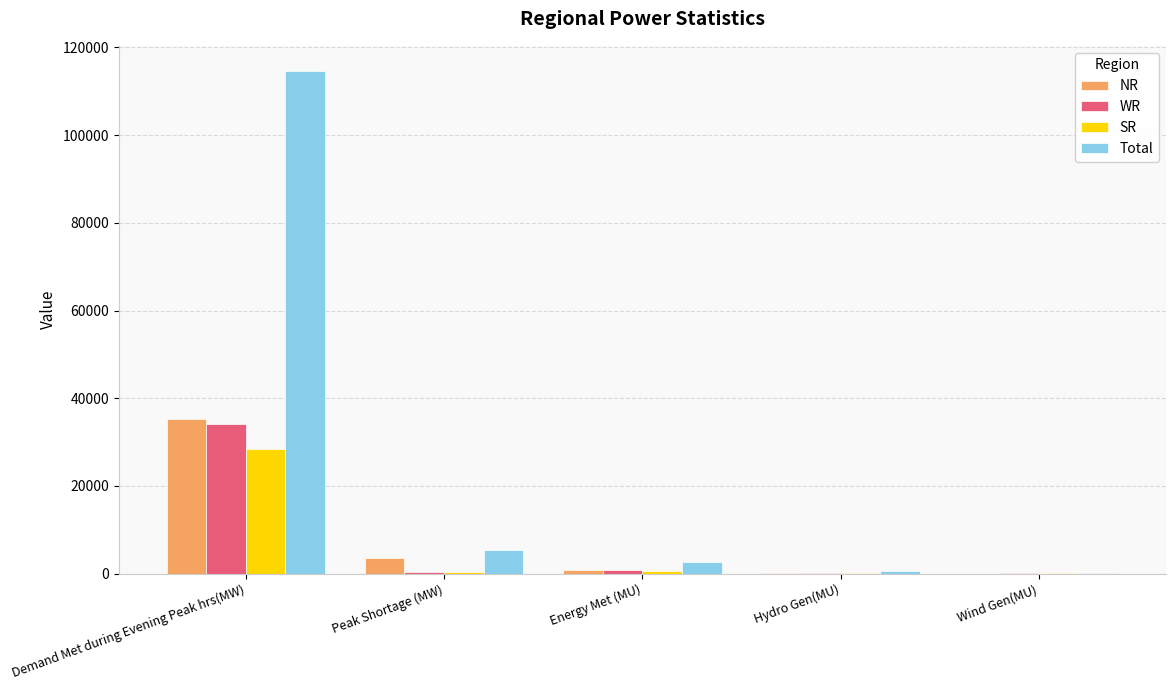

Where is NR nearest to the value 17690?

Peak Shortage (MW)